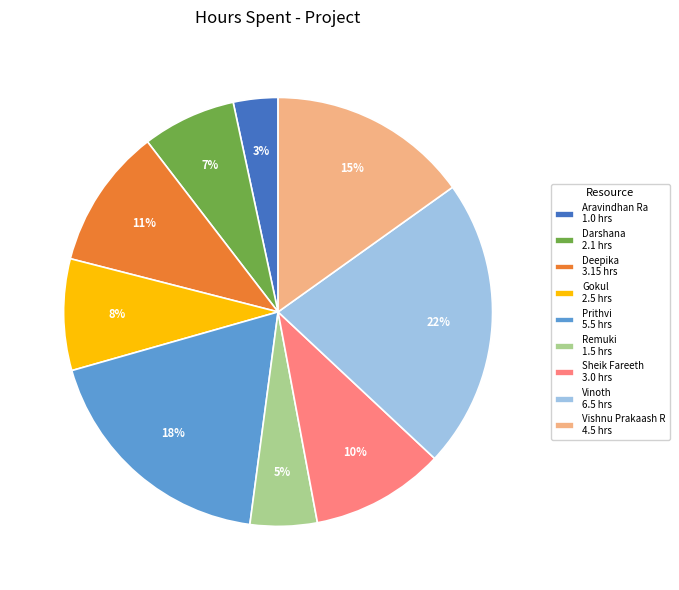

What percentage is the Sheik Fareeth slice, to the nearest percent?

10%